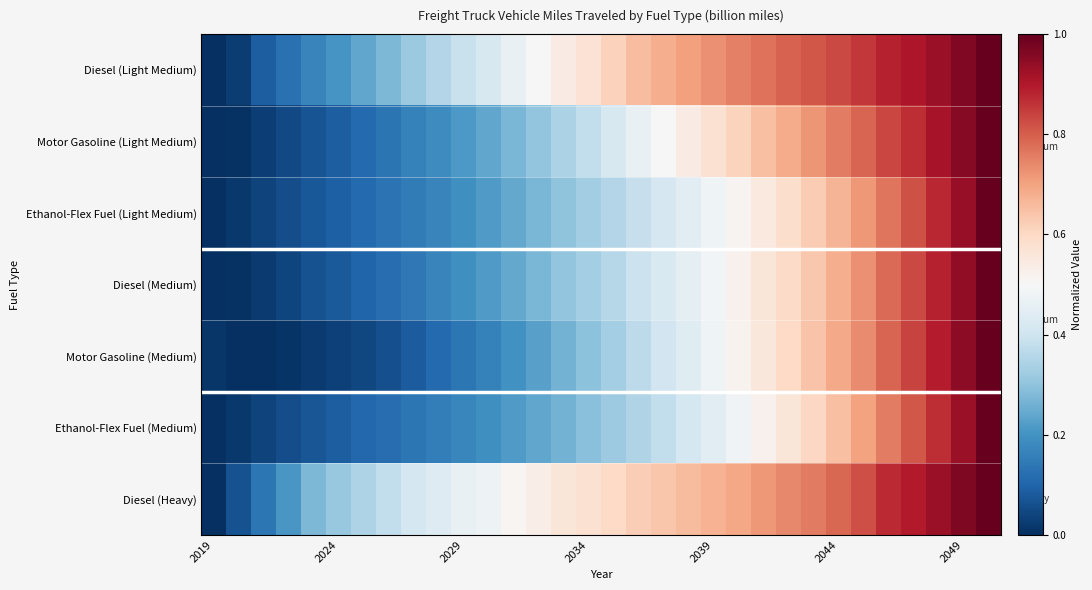

At how many categories does at least one series exceed 0?

32